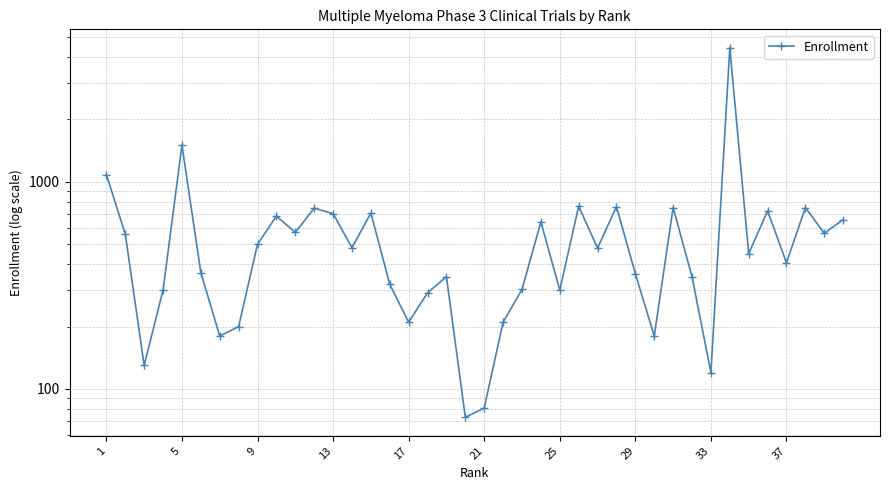

Which has a higher value, 21 or 33?

33